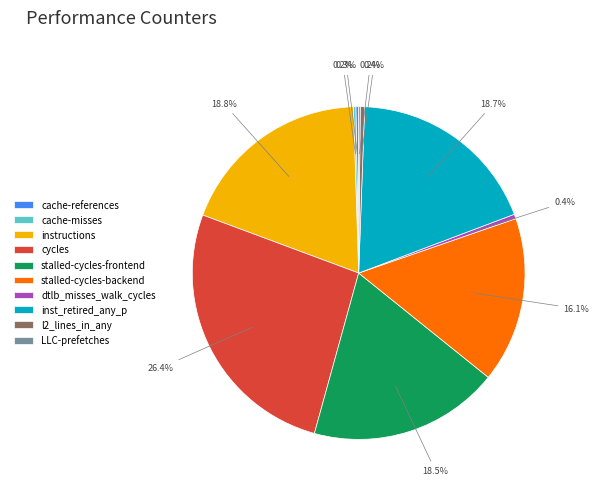

True or false: stalled-cycles-backend accounts for 16% of the total.

True